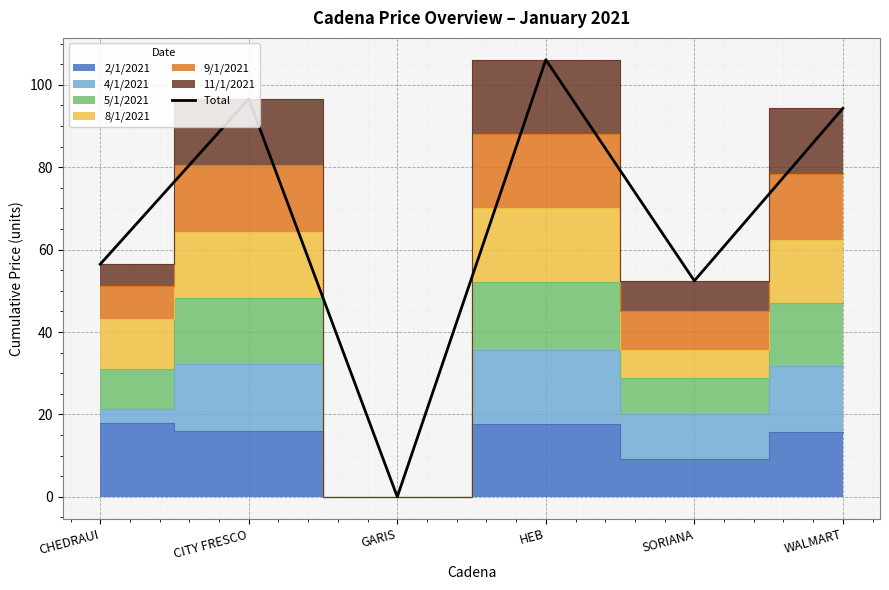

How many positive values are there?

5